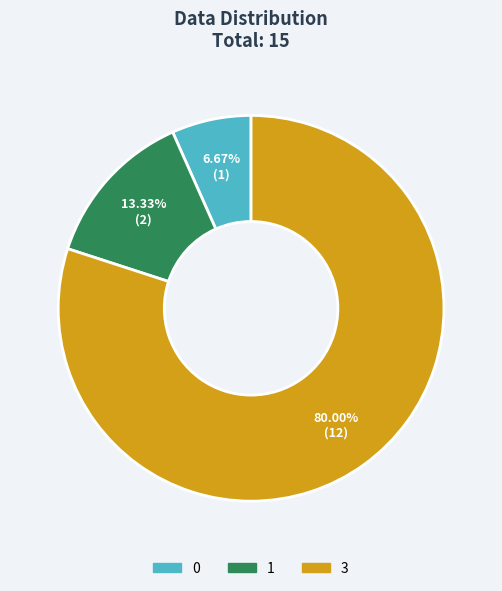

Rank the categories by value from highest to lowest.

3, 1, 0